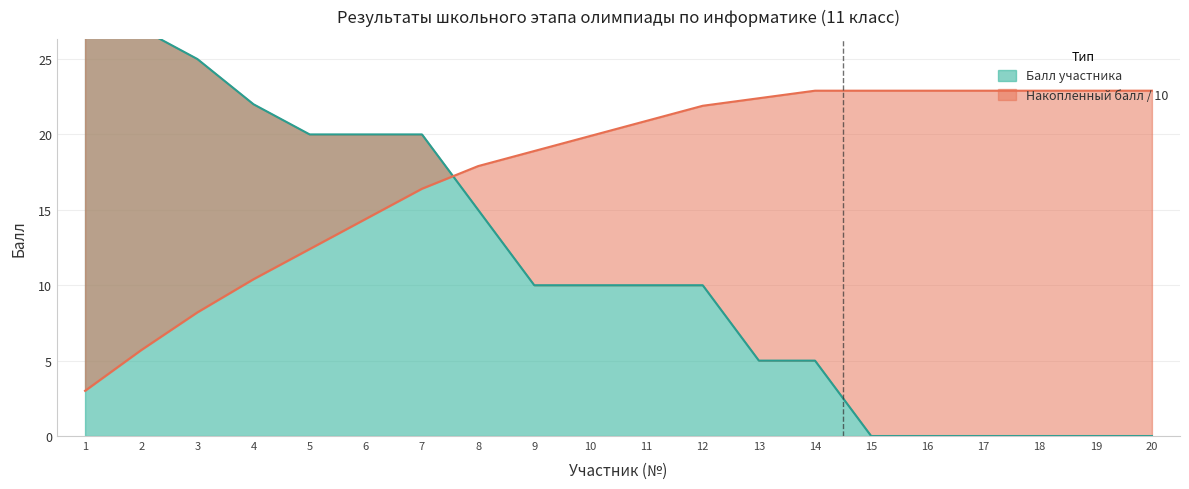

What is the sum of all values?

229